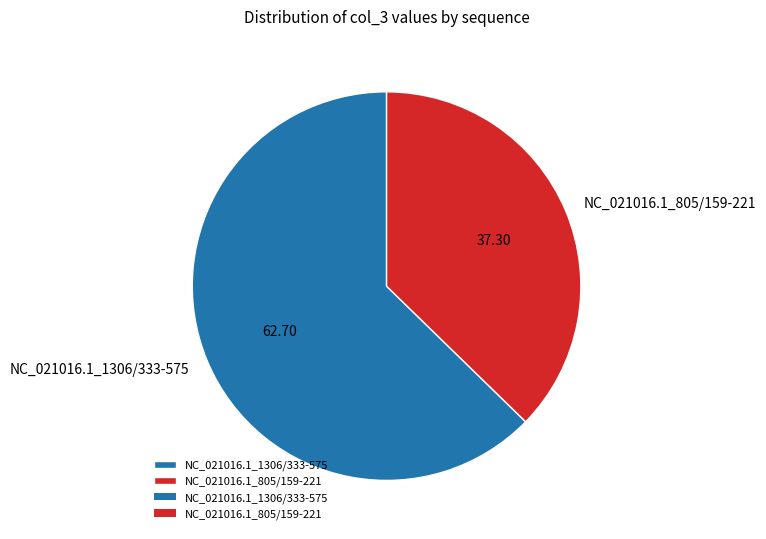

How many slices are in this pie chart?

2